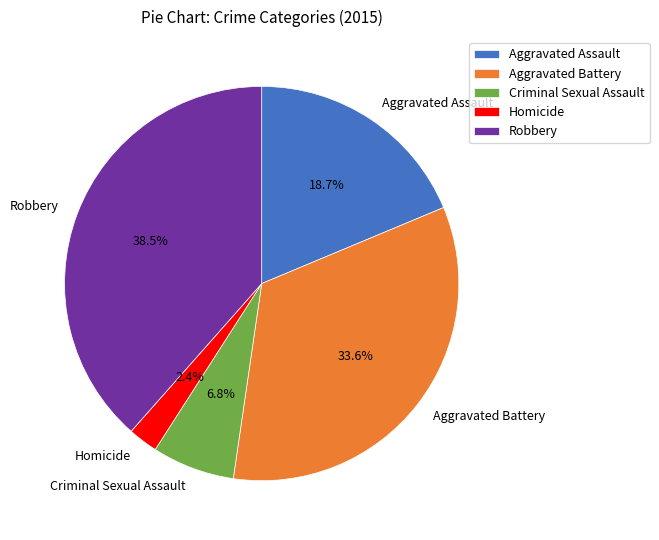

Does Robbery represent more than half of the total?

No